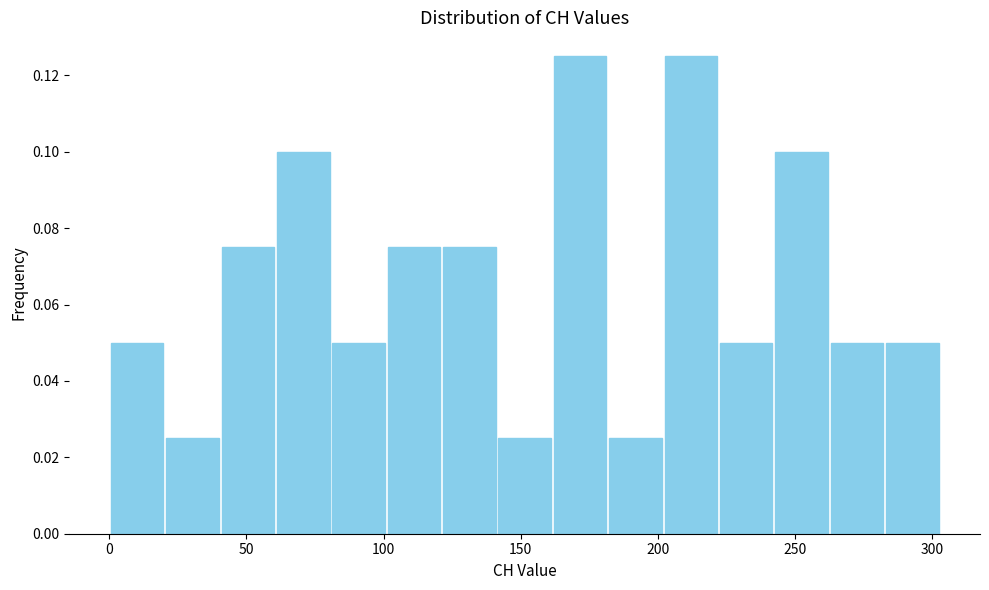

Reading left to right, list every bar in this chart as the range it spans on the x-axis followed by its height. Neither the bar edges nor the heights are printed on the chart, so give them approximately, as read against the axes.

0 to 20: 0.050
20 to 40: 0.026
40 to 60: 0.076
60 to 80: 0.100
80 to 100: 0.050
100 to 120: 0.076
120 to 140: 0.076
140 to 160: 0.026
160 to 180: 0.126
180 to 200: 0.026
200 to 220: 0.126
220 to 240: 0.050
240 to 265: 0.100
265 to 285: 0.050
285 to 305: 0.050